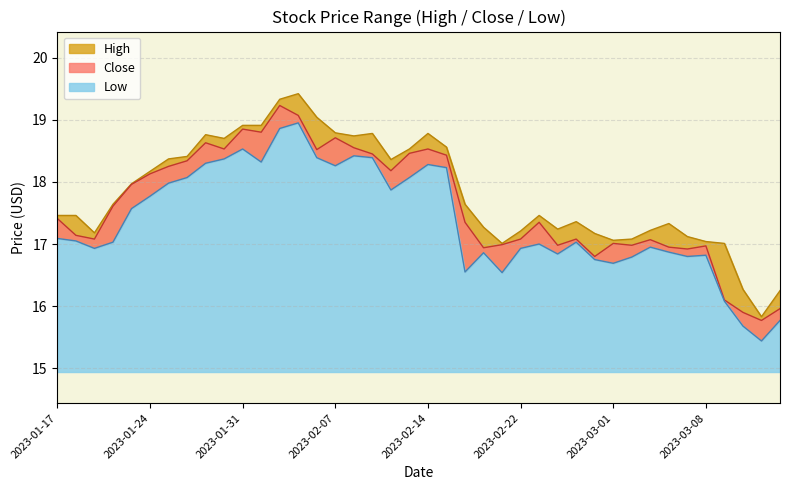

Reading right to left, list all the values displayed in this chart.

High: 16.2	15.8	16.3	17.0	17.0	17.1	17.3	17.2	17.1	17.1	17.2	17.4	17.2	17.5	17.2	17.0	17.3	17.6	18.6	18.8	18.5	18.4	18.8	18.7	18.8	19.0	19.4	19.3	18.9	18.9	18.7	18.8	18.4	18.4	18.2	18.0	17.6	17.2	17.5	17.5
Close: 16.0	15.8	15.9	16.1	17.0	16.9	16.9	17.1	17.0	17.0	16.8	17.1	17.0	17.4	17.1	17.0	16.9	17.4	18.4	18.5	18.5	18.2	18.4	18.6	18.7	18.5	19.1	19.2	18.8	18.9	18.5	18.6	18.3	18.2	18.1	18.0	17.6	17.1	17.1	17.4
Low: 15.8	15.4	15.7	16.1	16.8	16.8	16.9	16.9	16.8	16.7	16.8	17.0	16.8	17.0	16.9	16.5	16.9	16.6	18.2	18.3	18.1	17.9	18.4	18.4	18.3	18.4	18.9	18.9	18.3	18.5	18.4	18.3	18.1	18.0	17.8	17.6	17.0	16.9	17.1	17.1